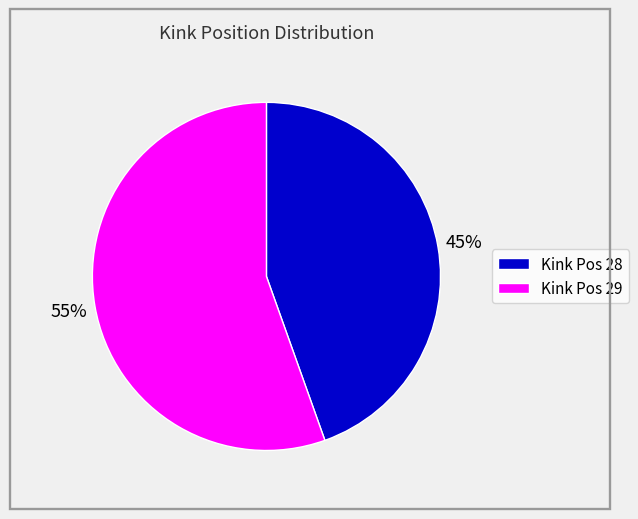

Which category accounts for the majority?

Kink Pos 29